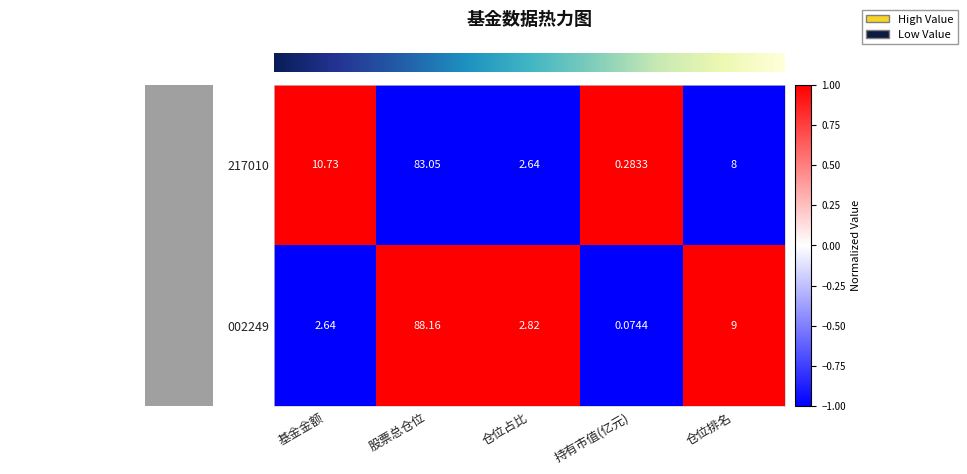

Which series has the largest total across all categories?

217010